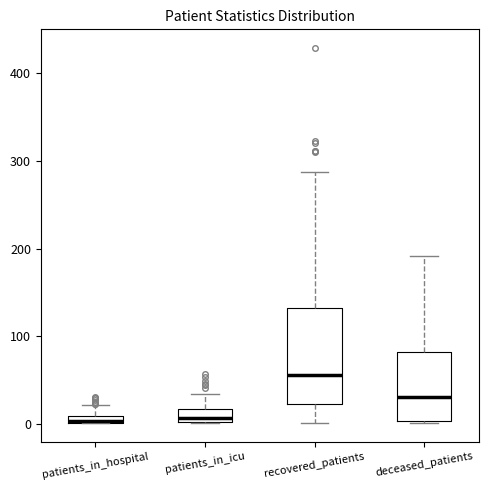

Which box is the tallest, from its lower edge to its upper edge?

recovered_patients